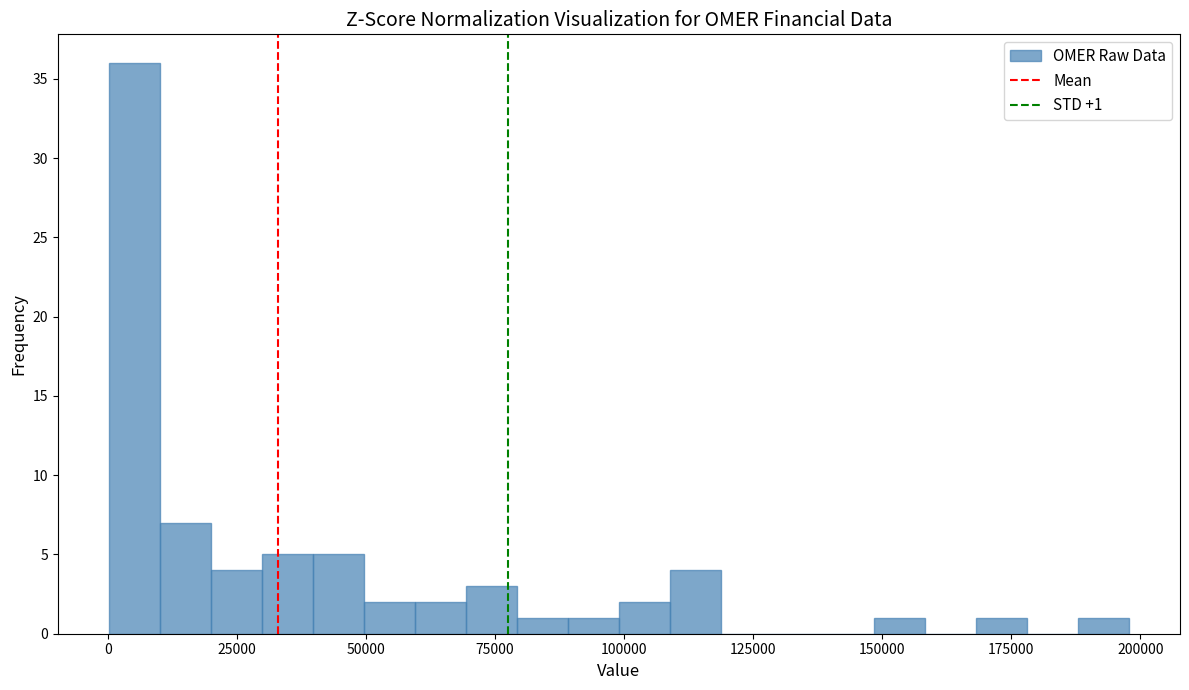

Around what value on the x-axis is the tallest bar? Give the approximate position of its centre, as read against the axis.

5000